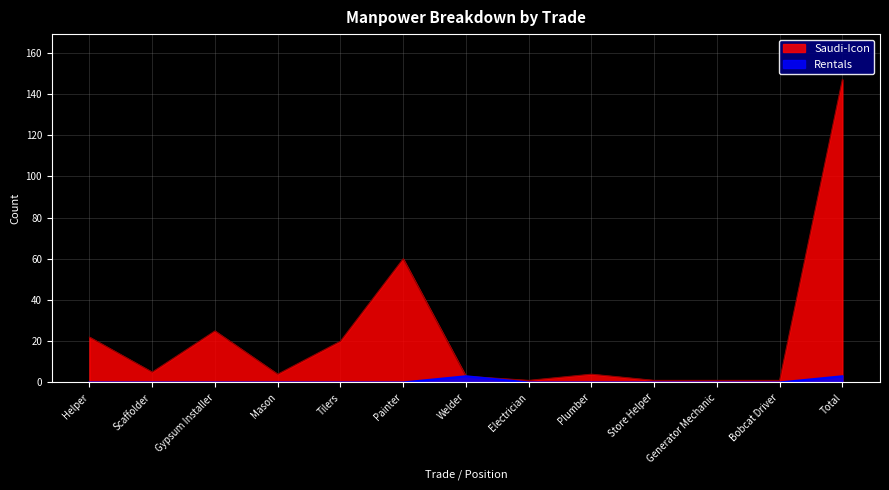

How many lines are shown in the chart?

2